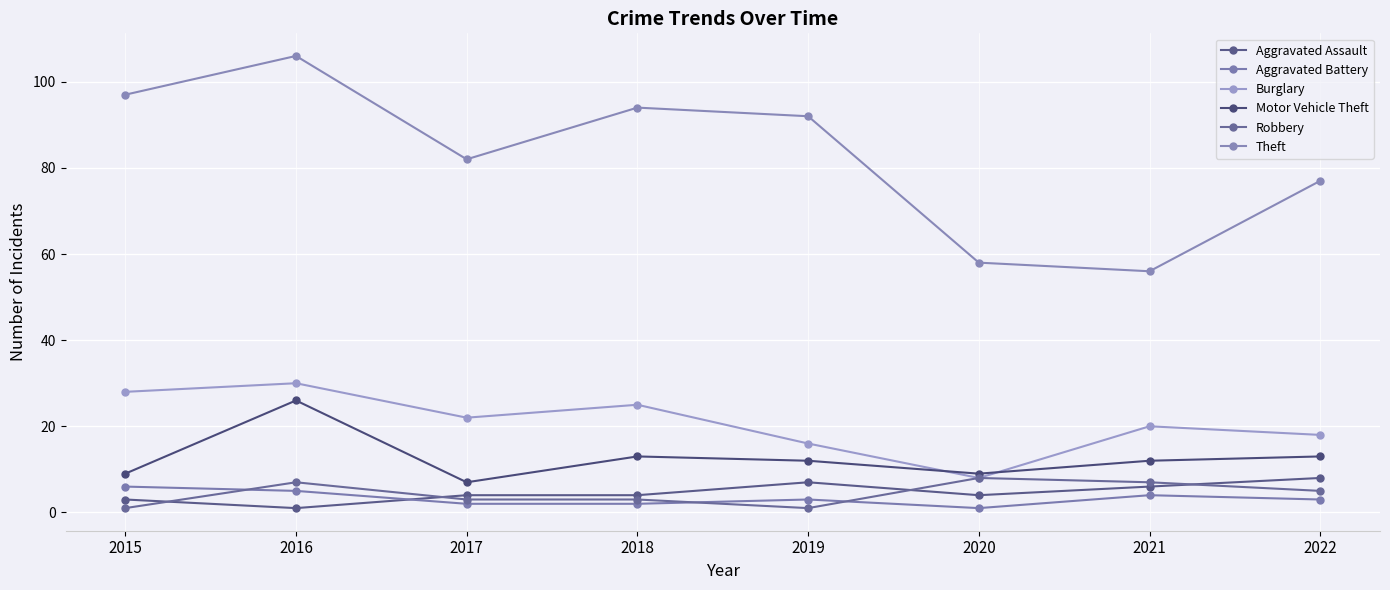

True or false: Motor Vehicle Theft and Aggravated Battery cross at least once.

False